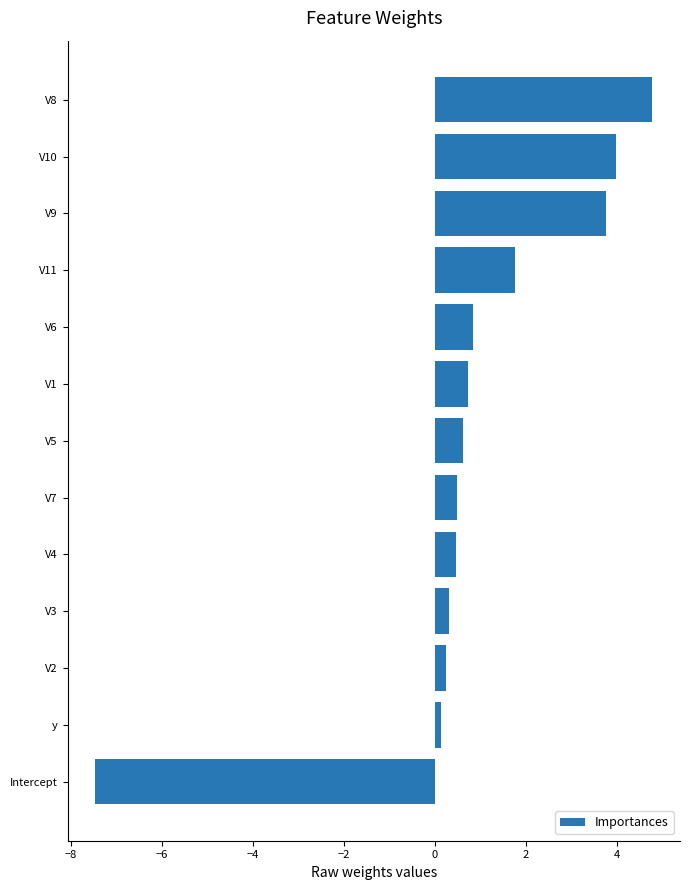

The chart shows a value of 1.8 at V11. True or false?

True